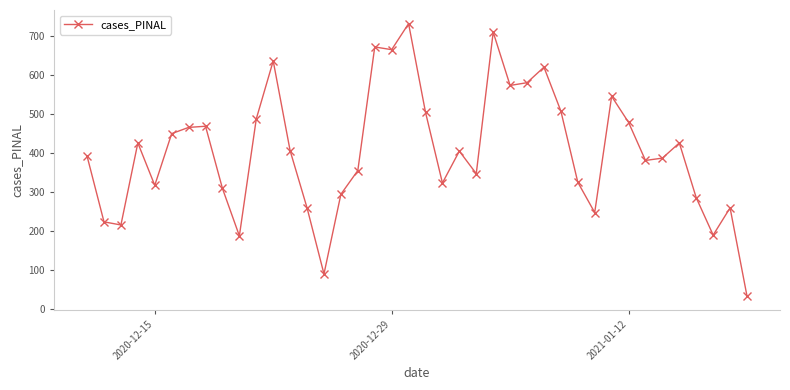

What is the smallest value displayed?

32